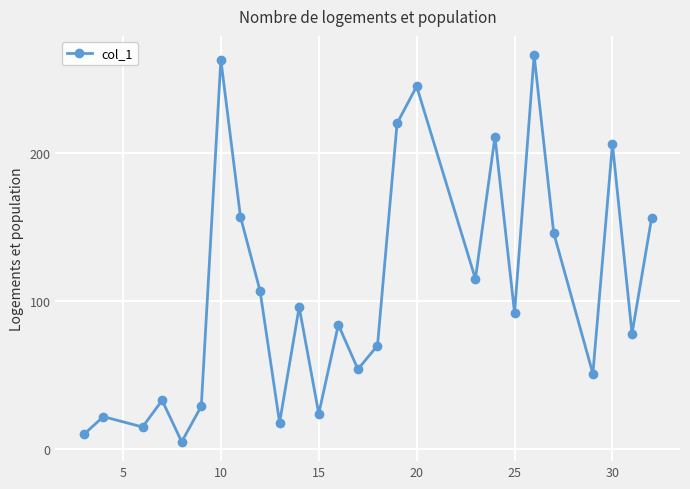

How many series are shown in this chart?

1